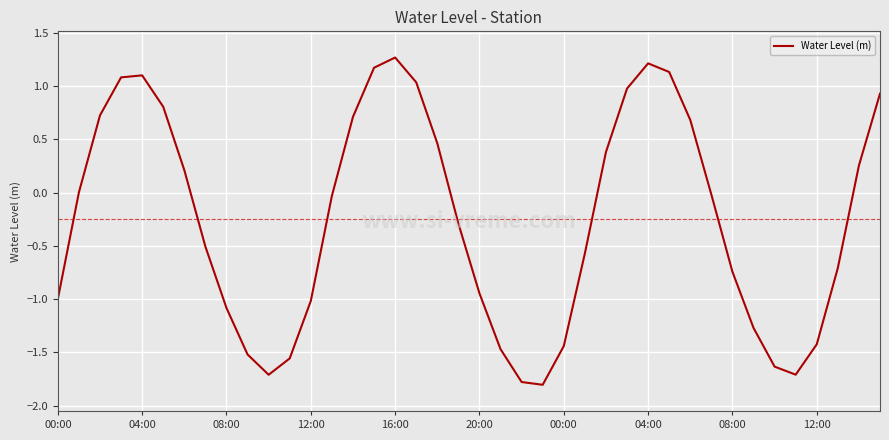

What is the difference between the maximum and minimum values?

3.1